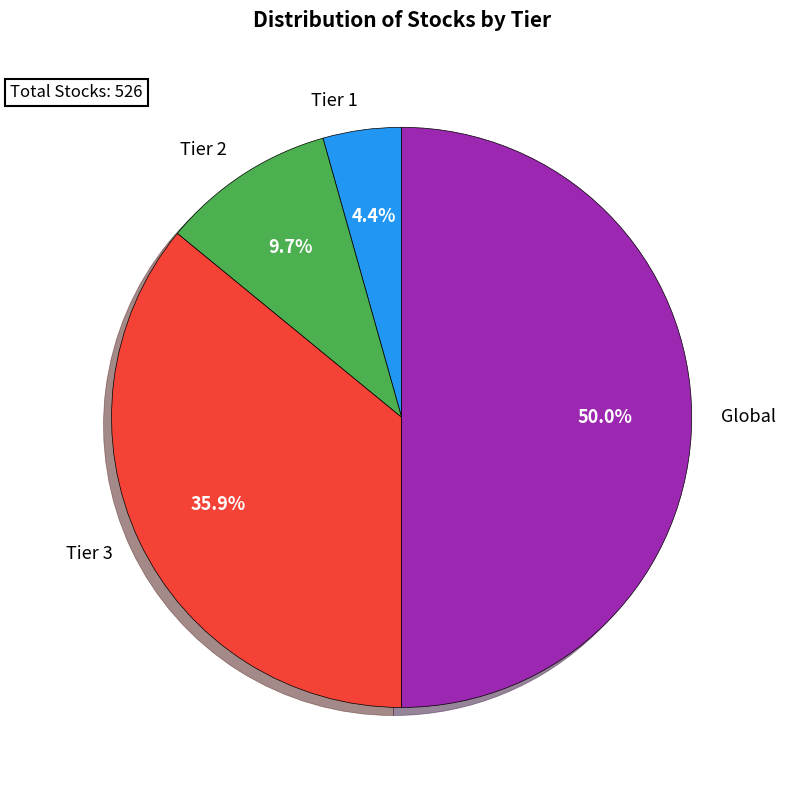

To the nearest percent, what is the average slice percentage?

25%